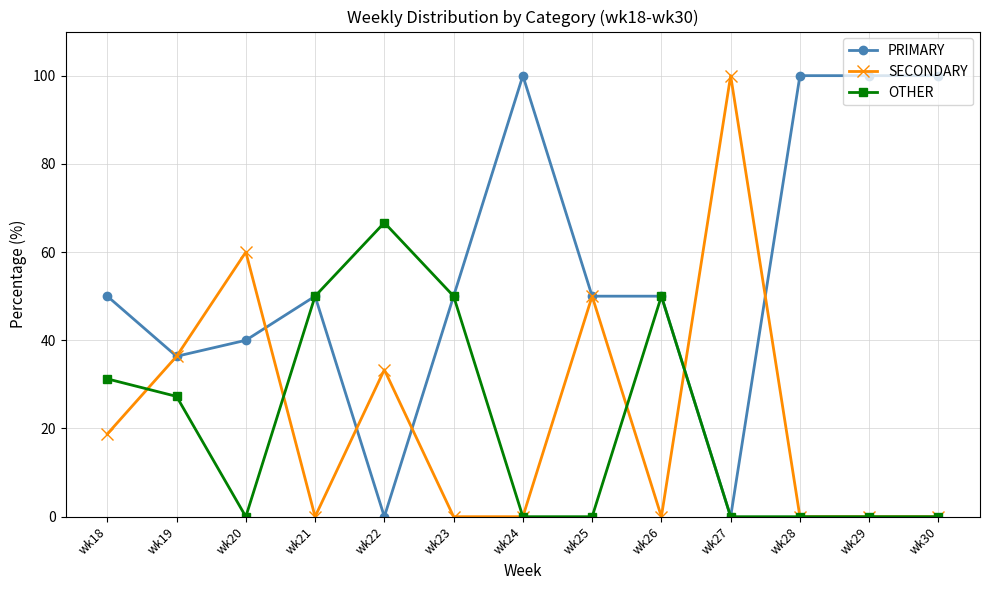

Rank the series at wk20 from highest to lowest value.

SECONDARY, PRIMARY, OTHER